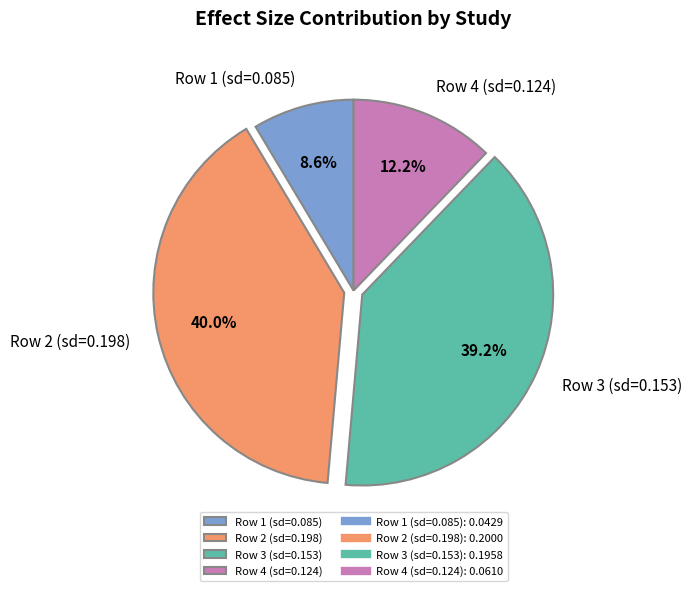

Count the number of slices in the pie.

4